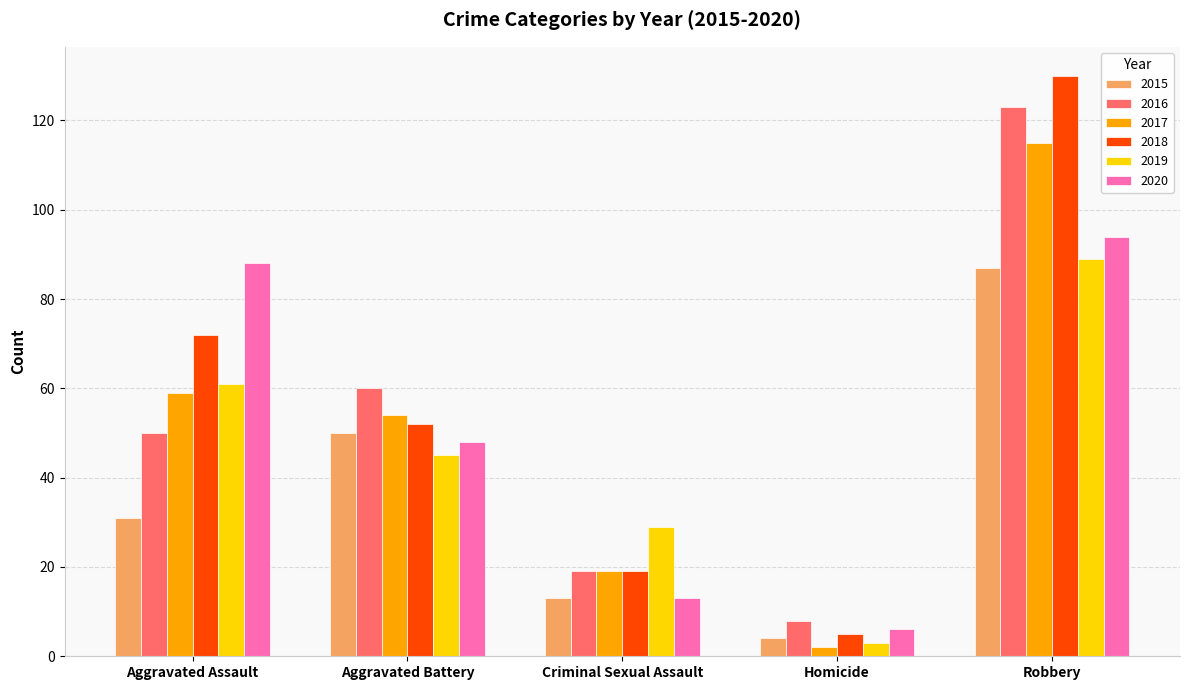

The value of 2015 at Robbery is 87. True or false?

True